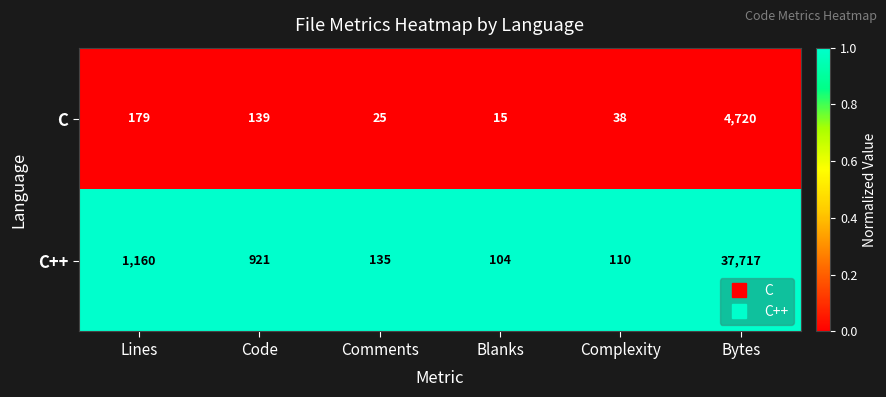

What is the maximum value for C?

4720